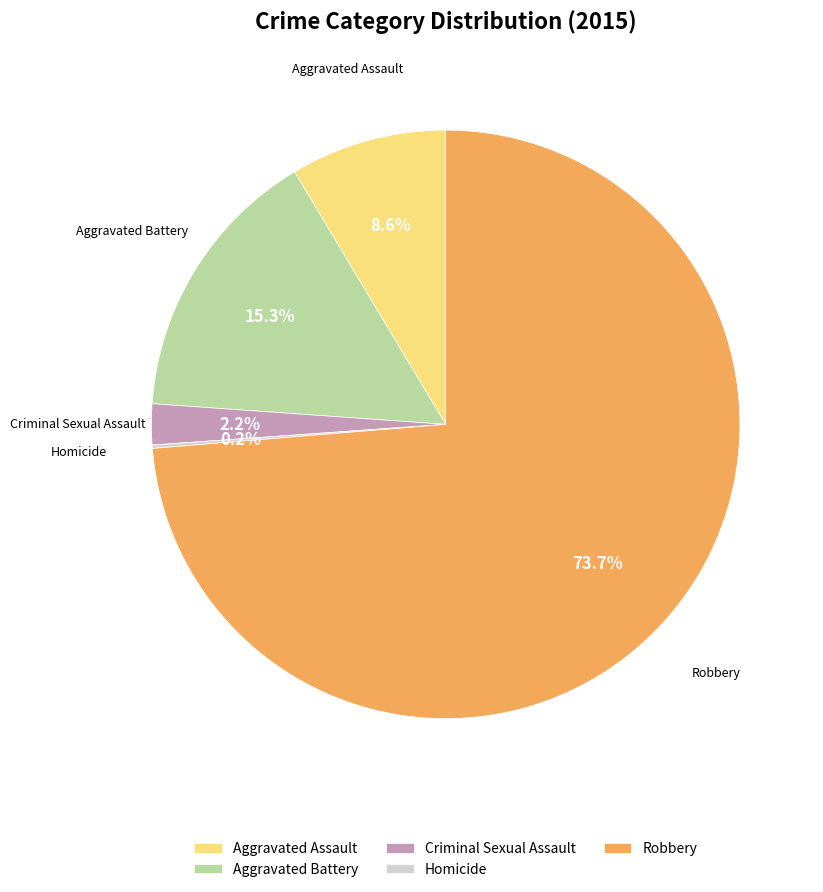

What is the ratio of the value at Aggravated Assault to the value at Aggravated Battery?

0.6